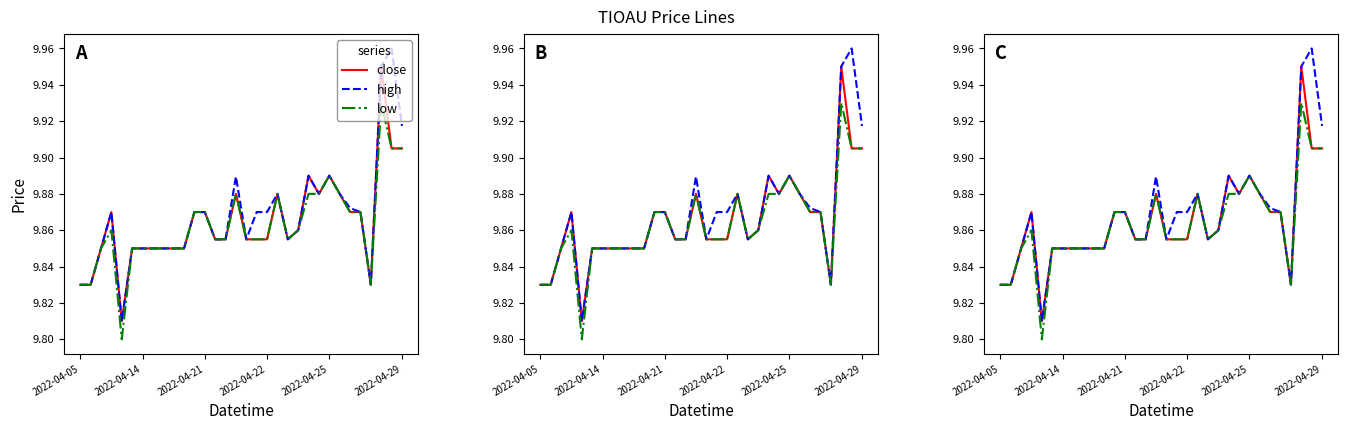

True or false: low and high cross at least once.

False